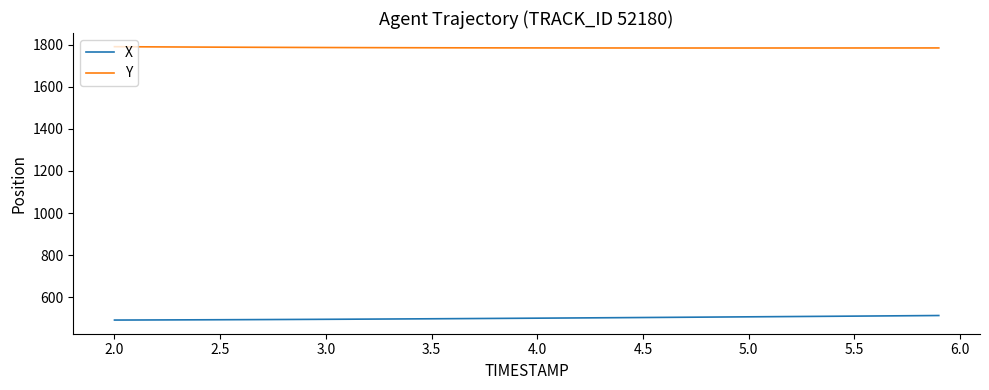

True or false: X and Y cross at least once.

False